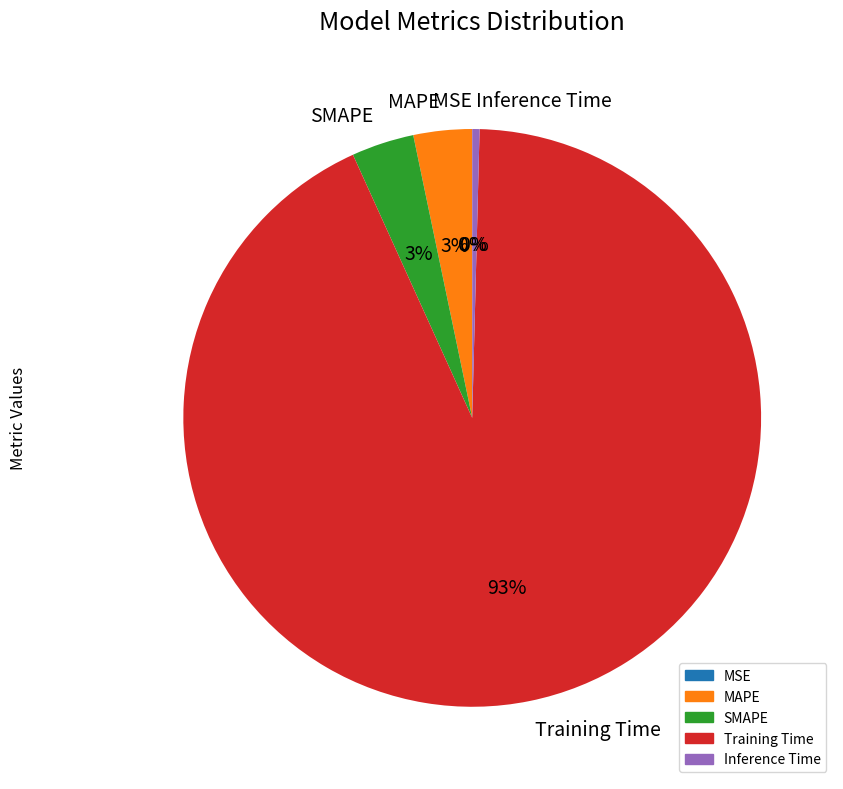

Do Training Time and MAPE together represent more than half of the pie?

Yes